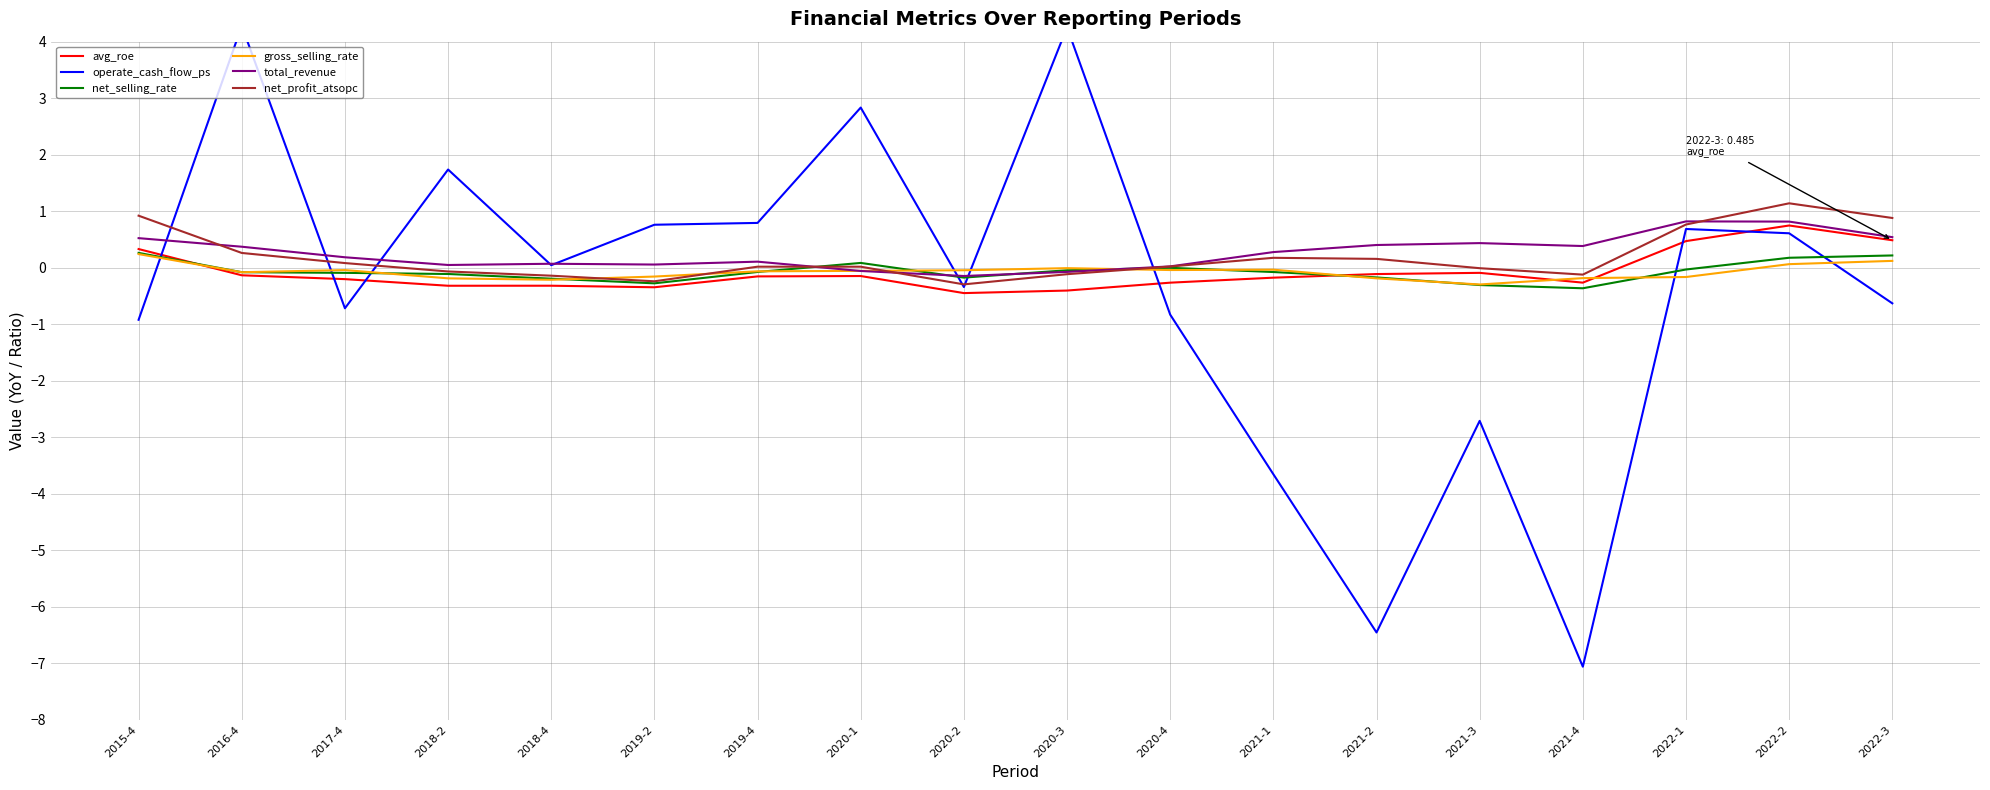

Reading left to right, transcribe all the data shown in this chart.

avg_roe: 0.3	-0.1	-0.2	-0.3	-0.3	-0.3	-0.2	-0.1	-0.5	-0.4	-0.3	-0.2	-0.1	-0.1	-0.3	0.5	0.7	0.5
operate_cash_flow_ps: -0.9	4.3	-0.7	1.7	0.0	0.8	0.8	2.8	-0.3	4.3	-0.8	-3.7	-6.5	-2.7	-7.1	0.7	0.6	-0.6
net_selling_rate: 0.3	-0.1	-0.1	-0.1	-0.2	-0.3	-0.1	0.1	-0.2	-0.0	-0.0	-0.1	-0.2	-0.3	-0.4	-0.0	0.2	0.2
gross_selling_rate: 0.2	-0.1	-0.0	-0.2	-0.2	-0.2	-0.1	-0.1	-0.0	-0.0	-0.0	-0.0	-0.2	-0.3	-0.2	-0.2	0.1	0.1
total_revenue: 0.5	0.4	0.2	0.0	0.1	0.1	0.1	-0.1	-0.1	-0.1	0.0	0.3	0.4	0.4	0.4	0.8	0.8	0.5
net_profit_atsopc: 0.9	0.3	0.1	-0.1	-0.1	-0.2	0.0	0.0	-0.3	-0.1	0.0	0.2	0.2	-0.0	-0.1	0.8	1.1	0.9